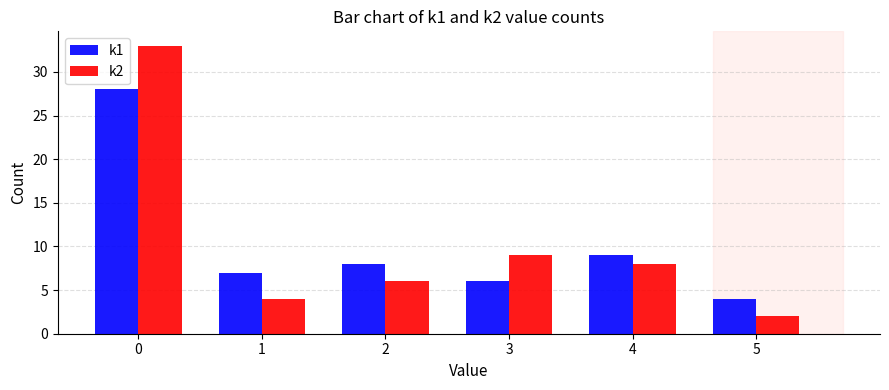

At which label is k2 closest to 17?

3